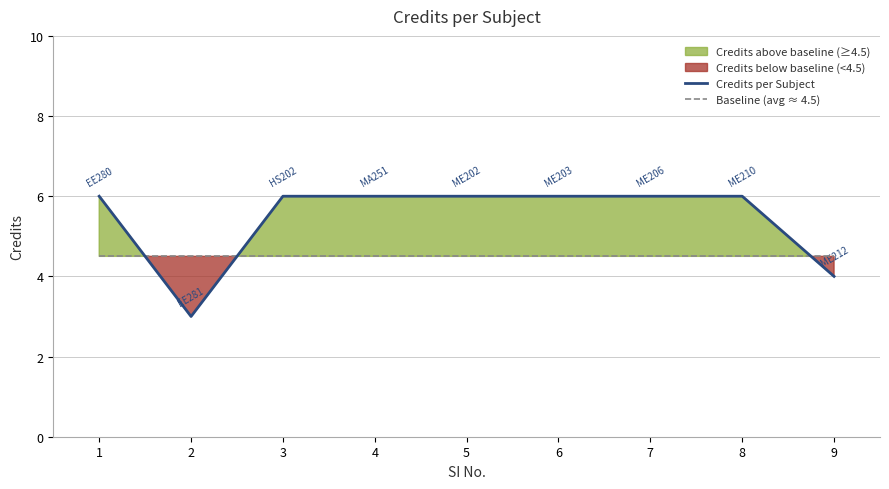

Reading left to right, list all the values displayed in this chart.

Credits per Subject: 6.0	3.0	6.0	6.0	6.0	6.0	6.0	6.0	4.0
Baseline (avg ≈ 4.5): 4.5	4.5	4.5	4.5	4.5	4.5	4.5	4.5	4.5